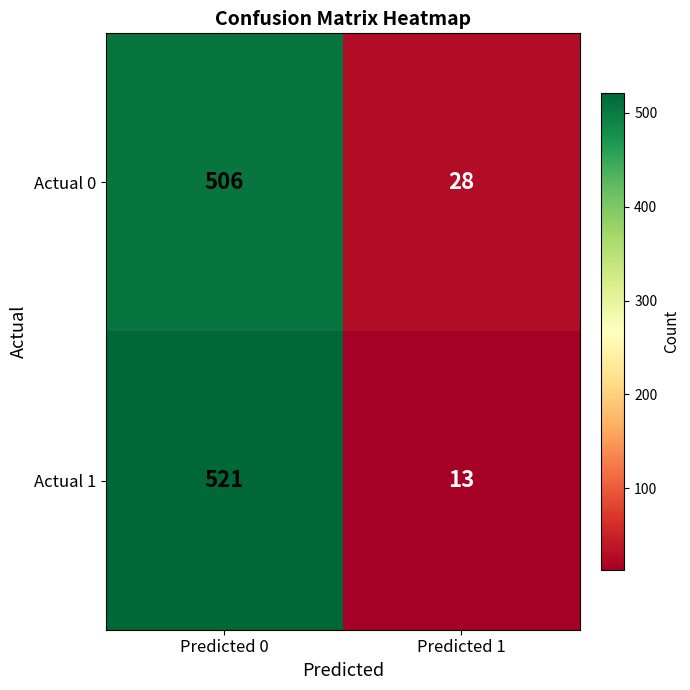

What is the difference between the maximum and minimum values in the Actual 0 series?

478